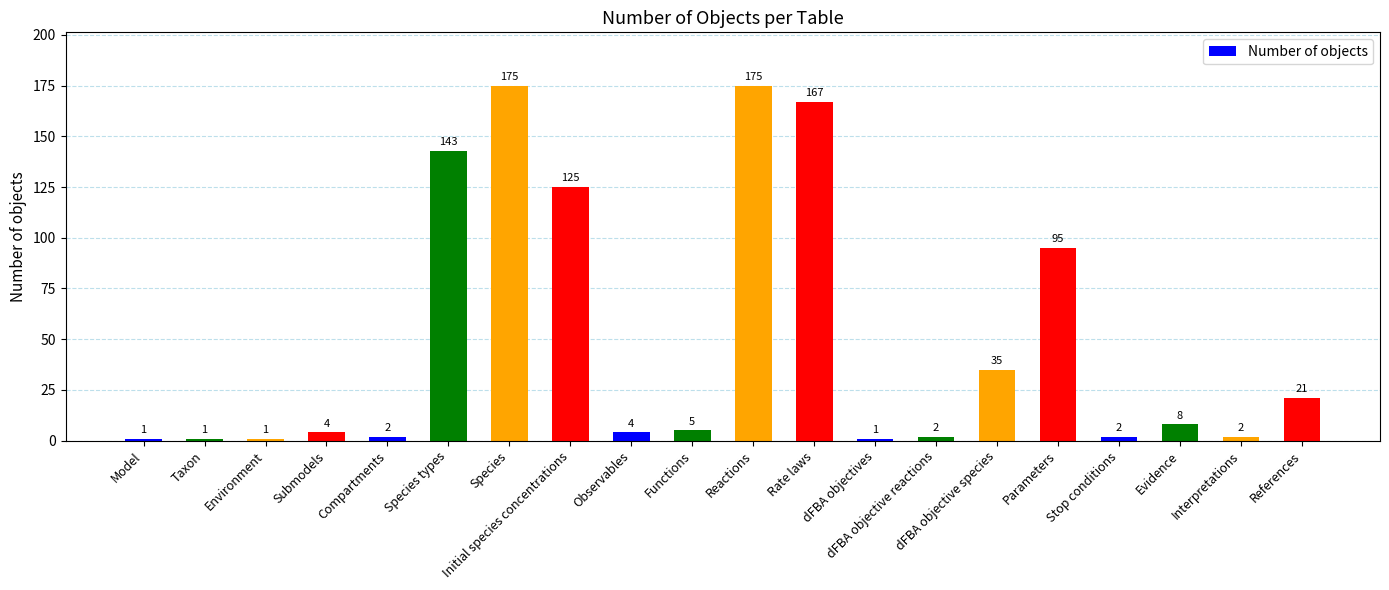

What is the change in value from Environment to Observables?

+3